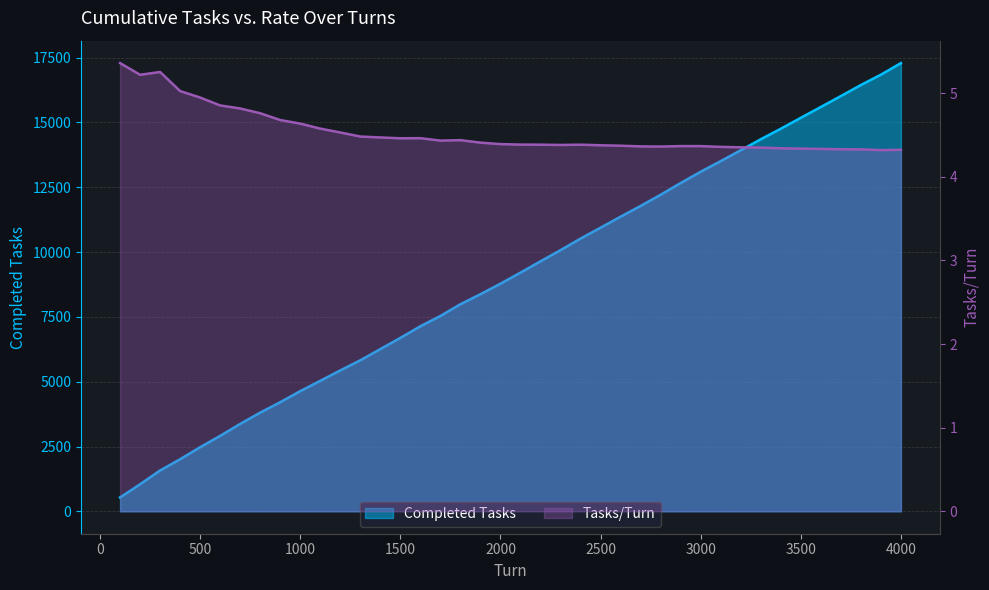

Which series has the largest range (max minus min)?

Completed Tasks